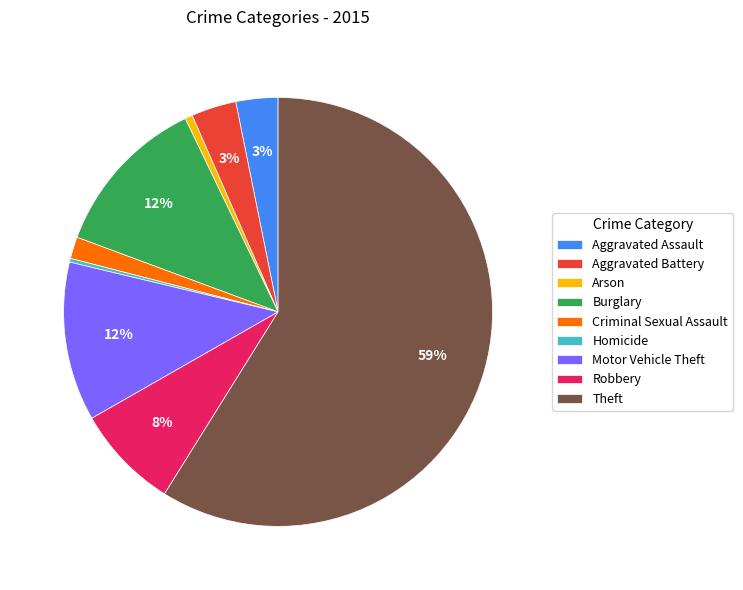

True or false: Burglary accounts for 12% of the total.

True